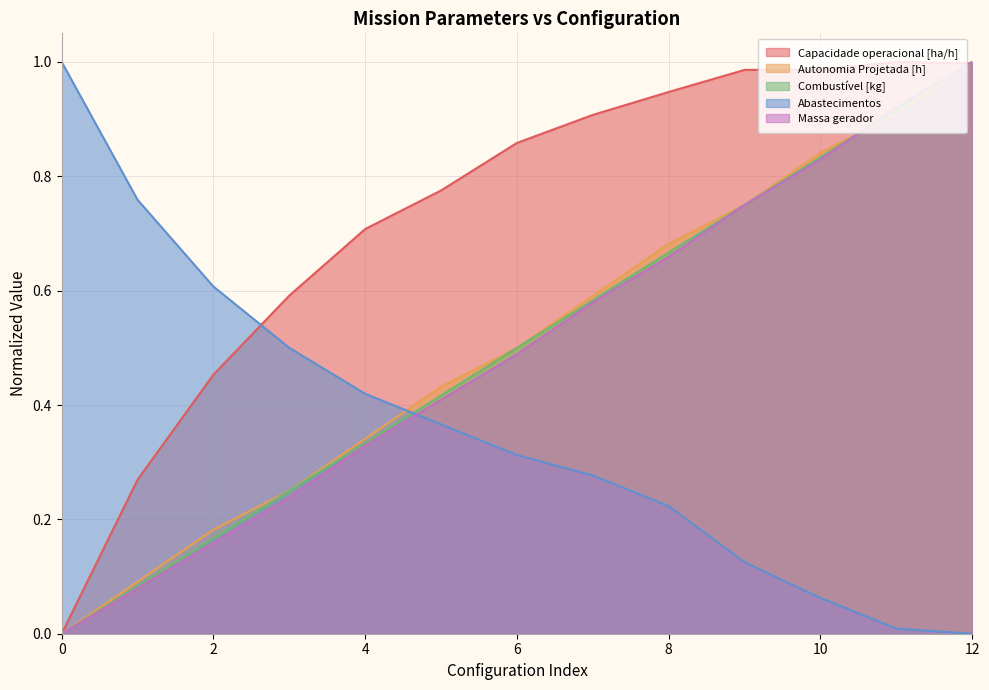

The value of Massa gerador at 9 is 1.0. True or false?

False